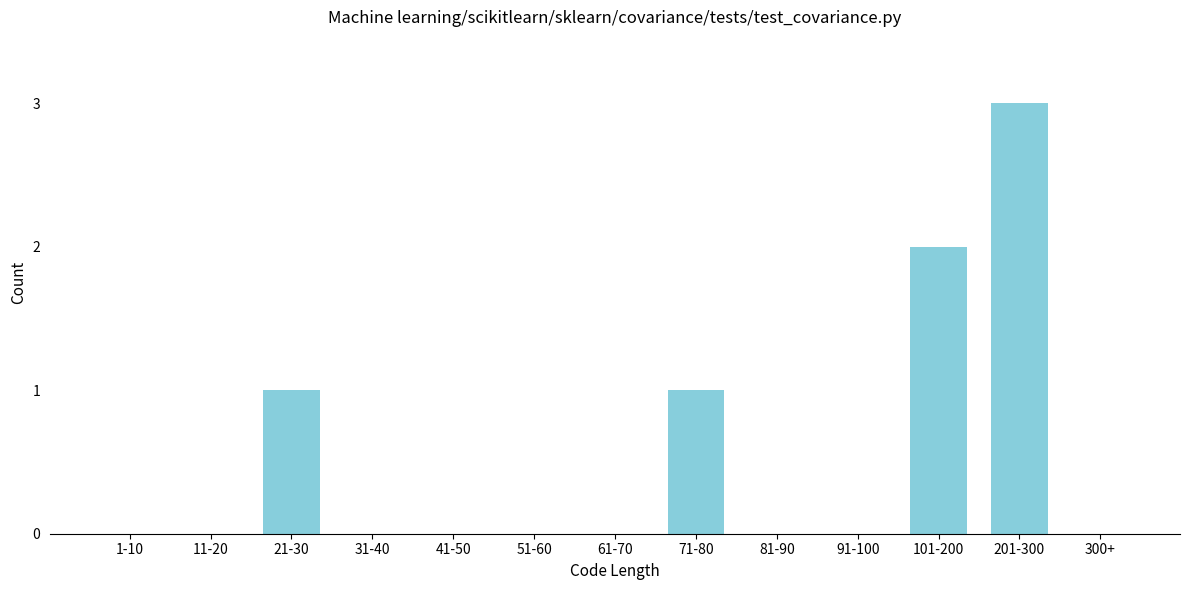

Reading left to right, extract all data points from this chart.

1-10=0	11-20=0	21-30=1	31-40=0	41-50=0	51-60=0	61-70=0	71-80=1	81-90=0	91-100=0	101-200=2	201-300=3	300+=0